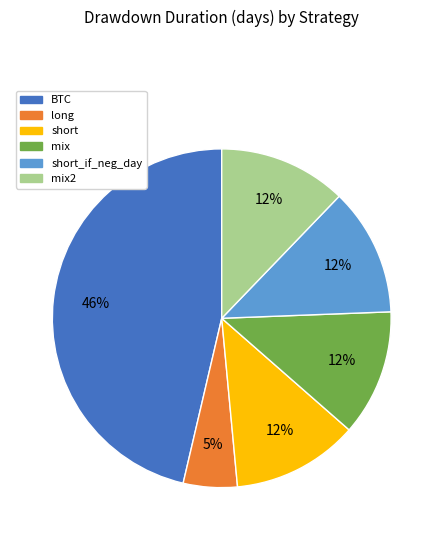

Is there a majority slice in this chart?

No